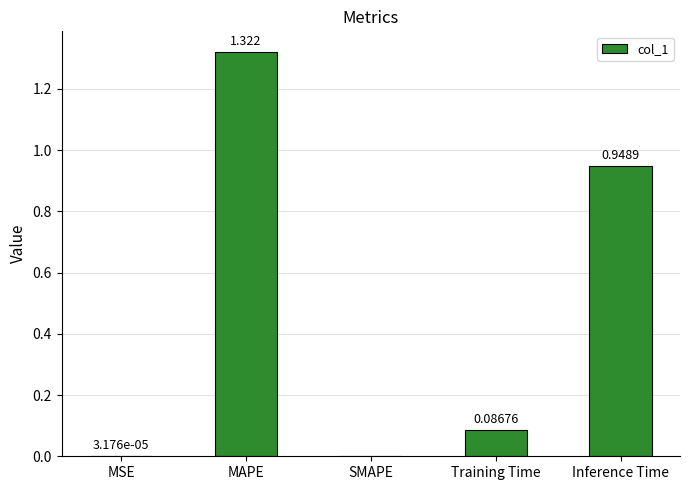

What is the change in value from SMAPE to Inference Time?

+0.9